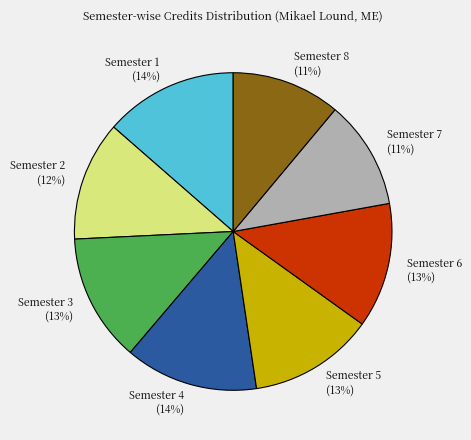

True or false: Semester 6 accounts for 23% of the total.

False